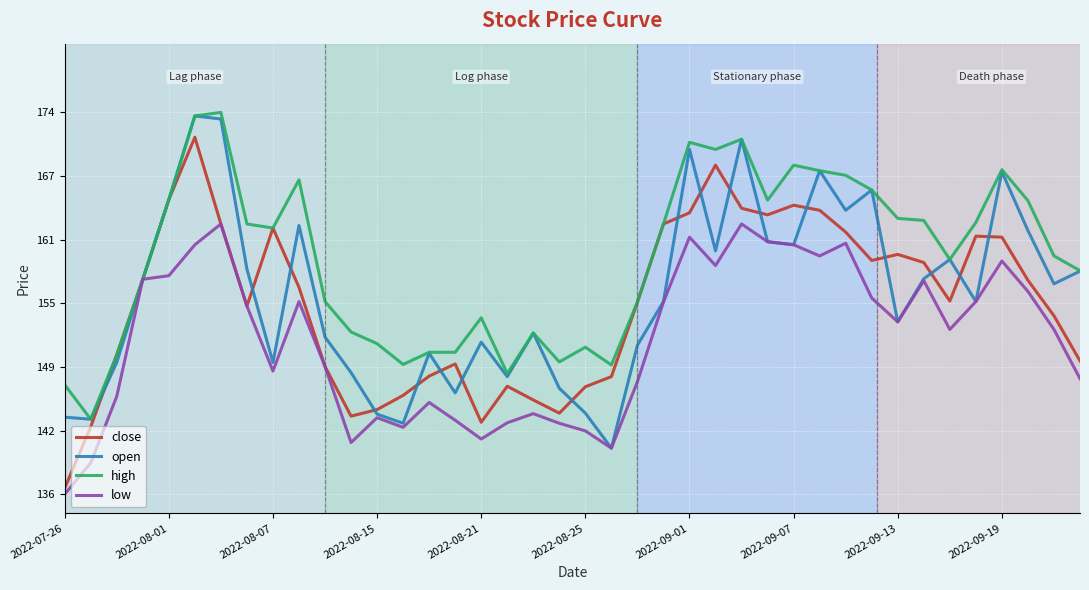

How many values in the high series exceed 162?

20